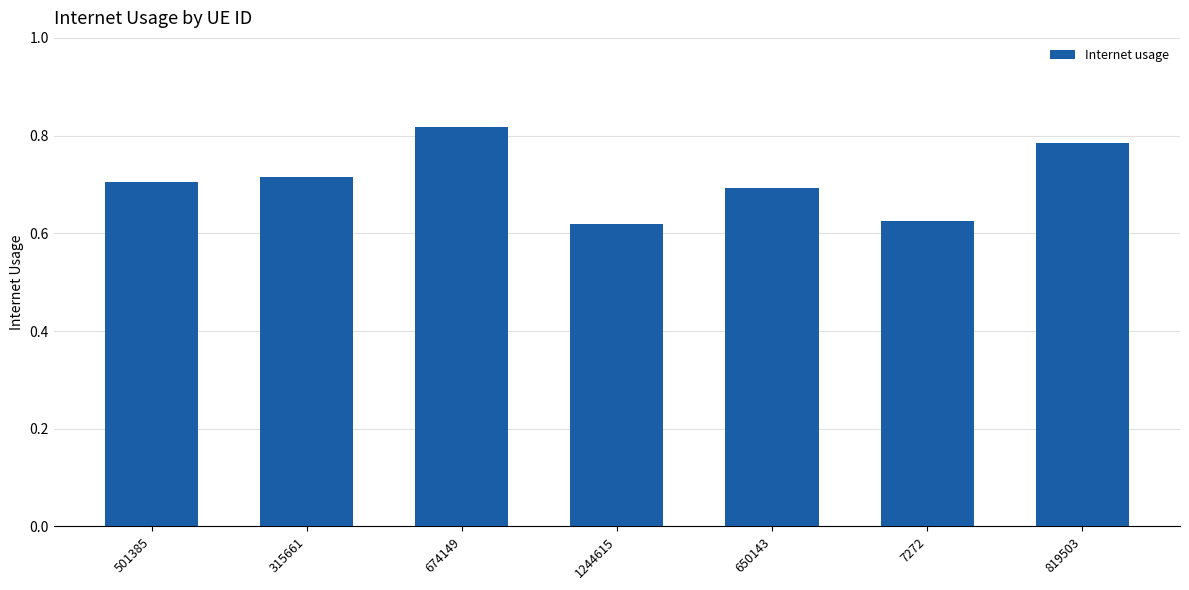

How many values are between 0 and 1?

7